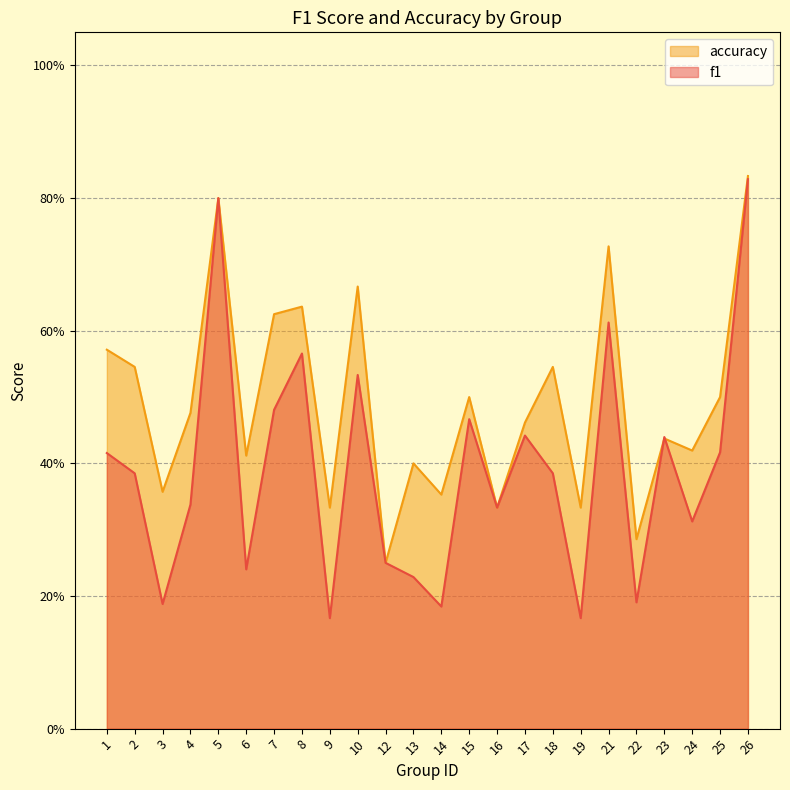

Which series ends up on top after the final intersection of accuracy and f1?

accuracy